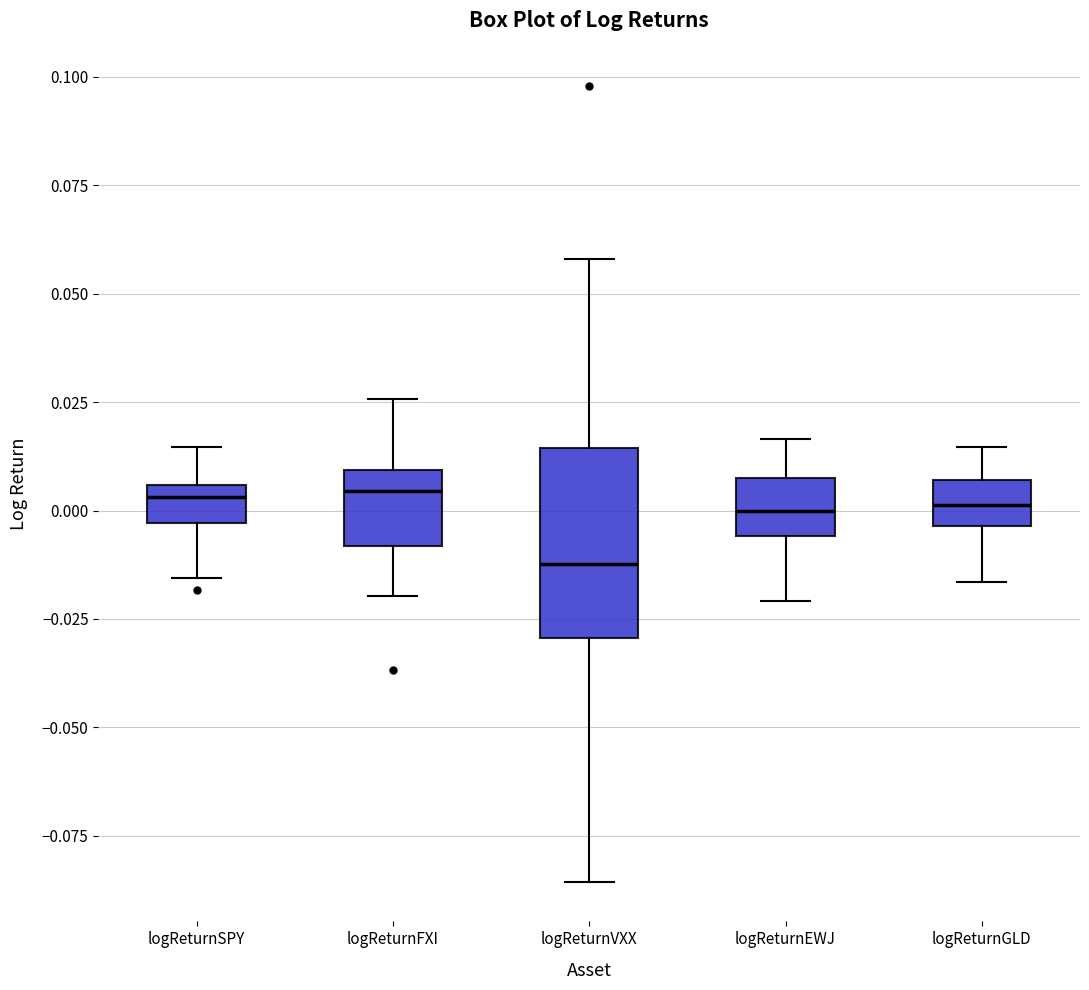

Reading left to right, read every box against the y-axis: the position of its median line, the range the box covers, and the ends of its whiskers. The values are not printed on the chart, so give them approximately, as read against the axis.

logReturnSPY: median 0.005 (just below the box's upper edge), box -0.005 to 0.005, whiskers -0.015 to 0.015
logReturnFXI: median 0.005, box -0.010 to 0.010, whiskers -0.020 to 0.025
logReturnVXX: median -0.010, box -0.030 to 0.015, whiskers -0.085 to 0.060
logReturnEWJ: median 0.000, box -0.005 to 0.010, whiskers -0.020 to 0.015
logReturnGLD: median 0.000, box -0.005 to 0.005, whiskers -0.015 to 0.015